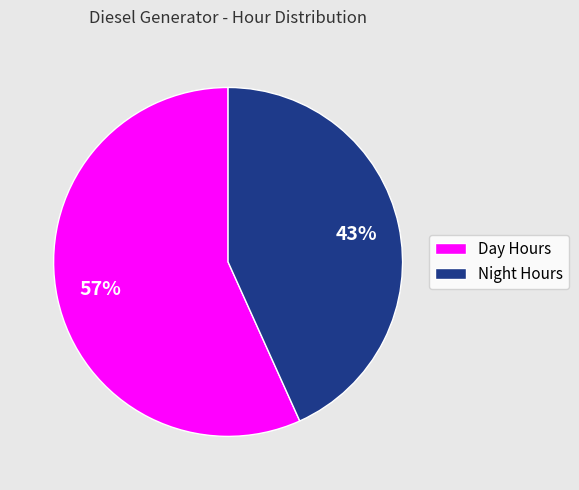

Between Night Hours and Day Hours, which is larger?

Day Hours